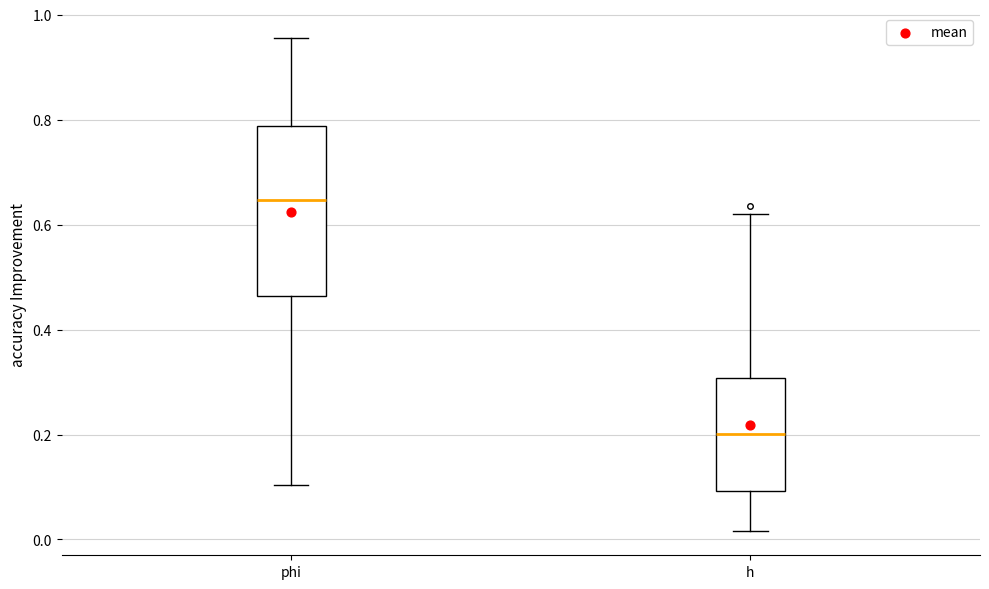

Where is the upper edge of the box for h on the y-axis? The values are not printed on the chart, so give them approximately, as read against the axis.

0.30